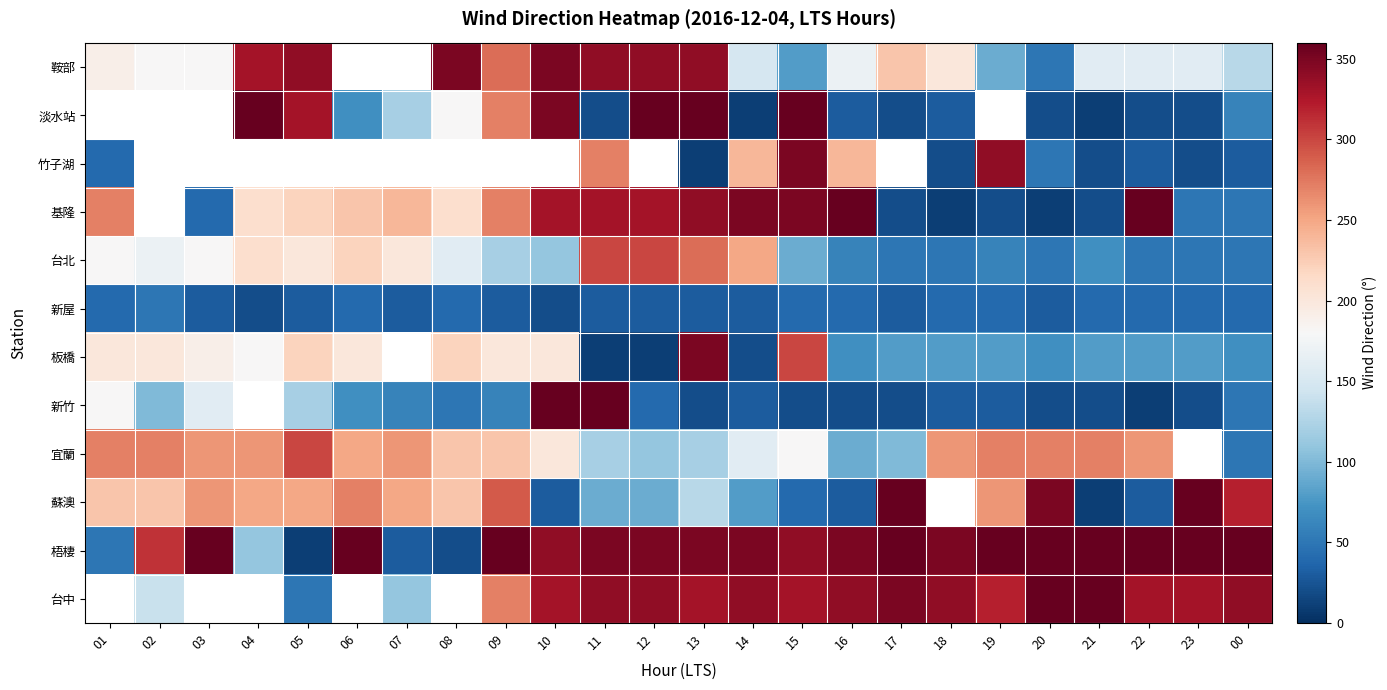

Rank the series at 12 from lowest to highest value.

板橋, 新屋, 新竹, 蘇澳, 宜蘭, 台北, 鞍部, 淡水站, 竹子湖, 基隆, 台中, 梧棲